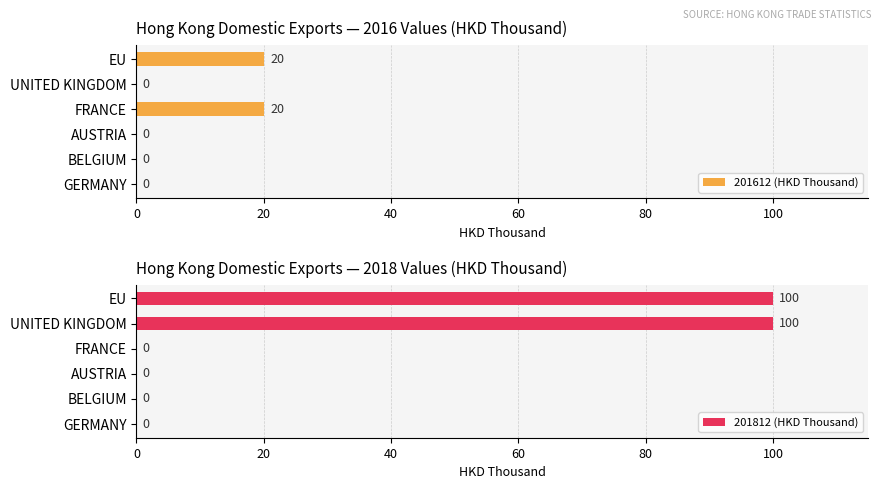

What is the sum of all 201612 (HKD Thousand) values?

40